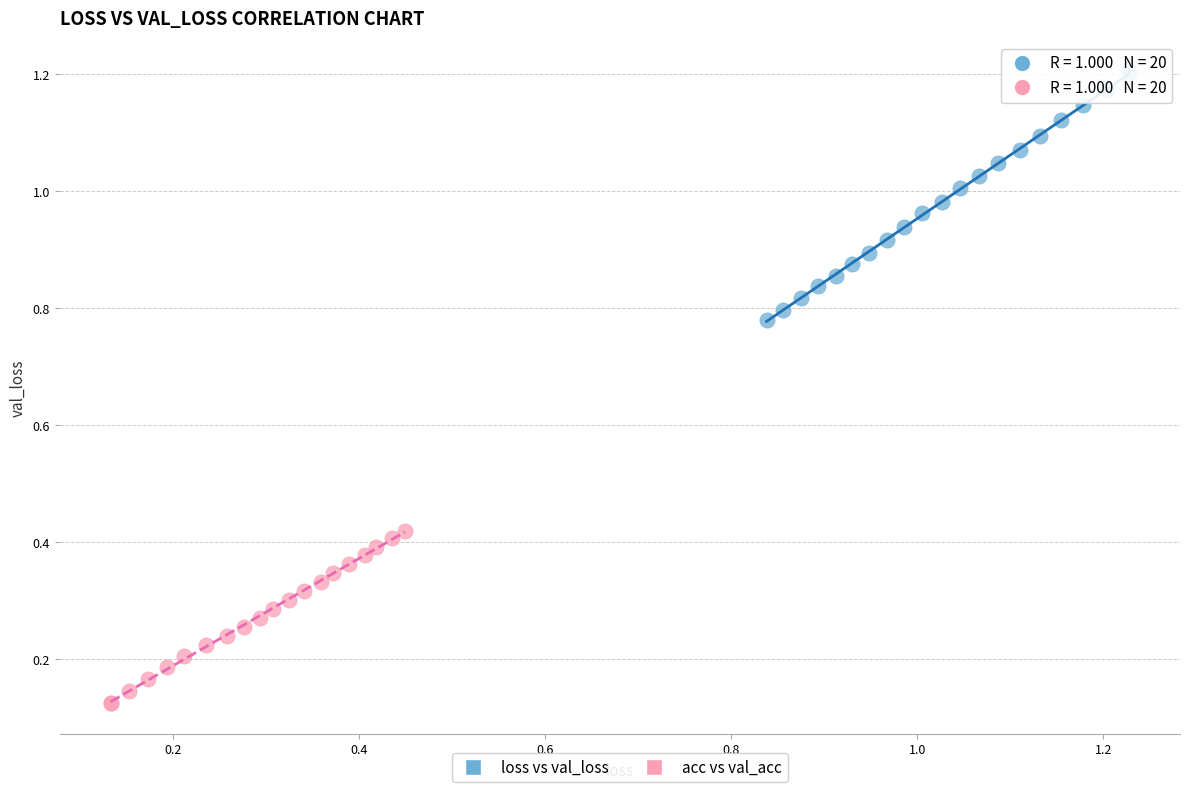

What are all the series names shown in the legend?

loss vs val_loss, acc vs val_acc